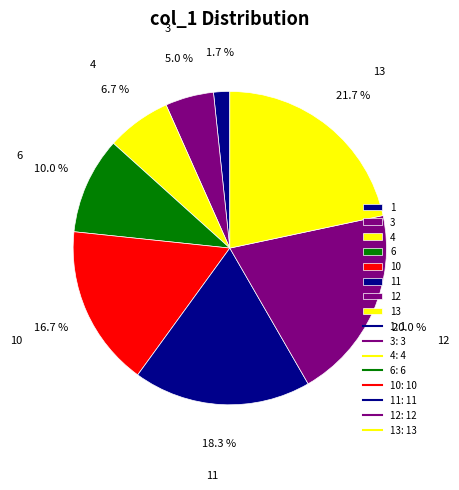

Is there a majority slice in this chart?

No